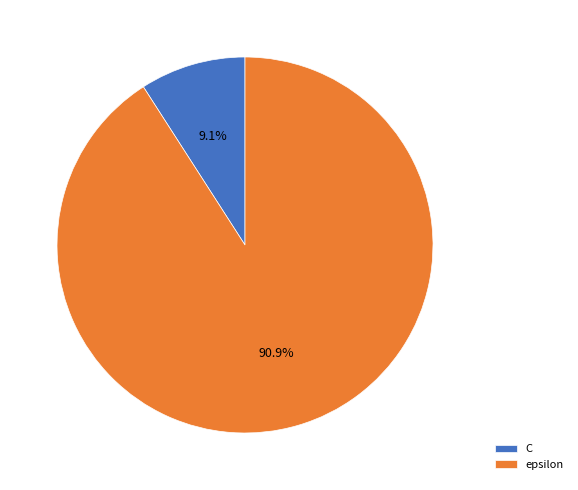

Count the number of slices in the pie.

2